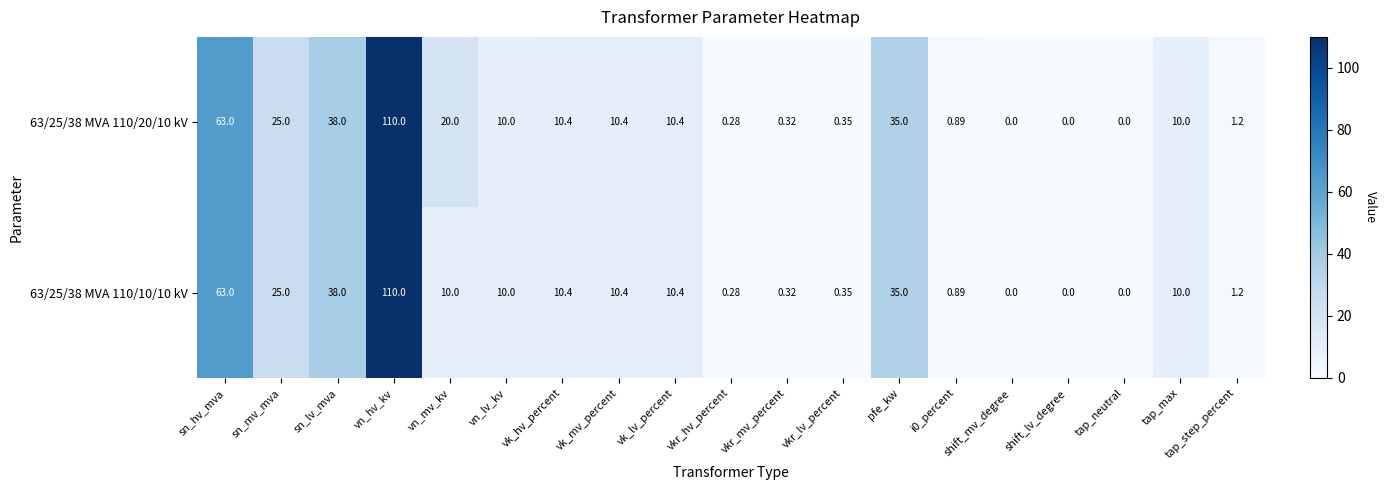

Which category has the highest value across all series?

vn_hv_kv